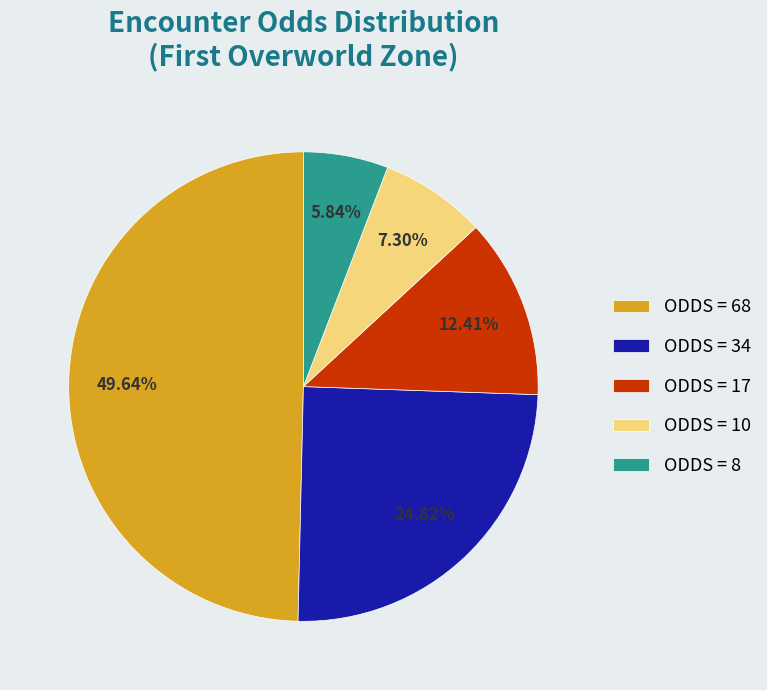

Which category has the smallest portion of the pie?

ODDS = 8